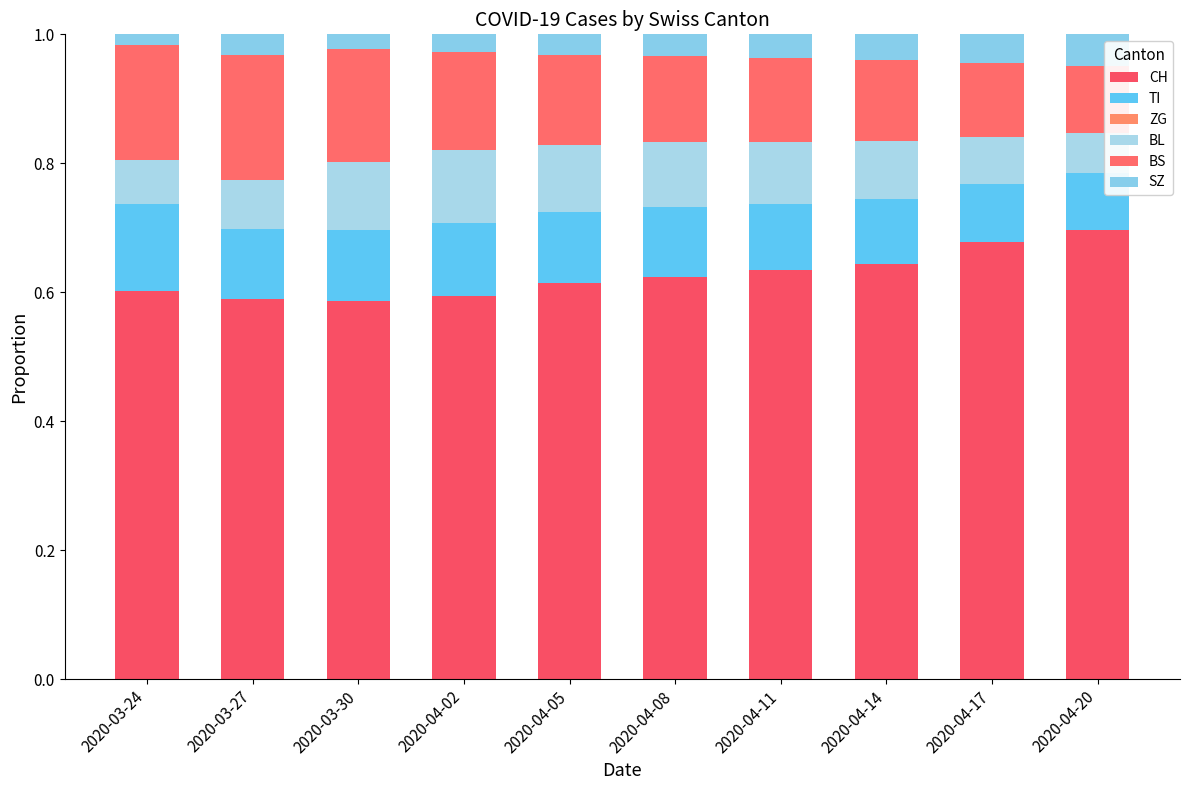

At 2020-04-17, list the series in order from largest to smallest.

CH, BS, TI, BL, SZ, ZG